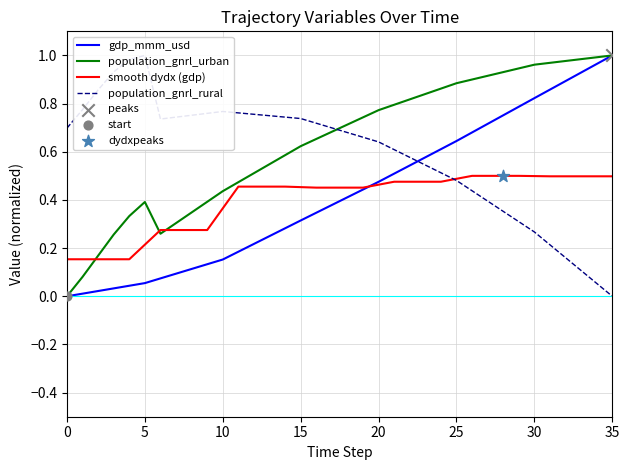

True or false: smooth dydx (gdp) has a value of 0.3 at 35.

False